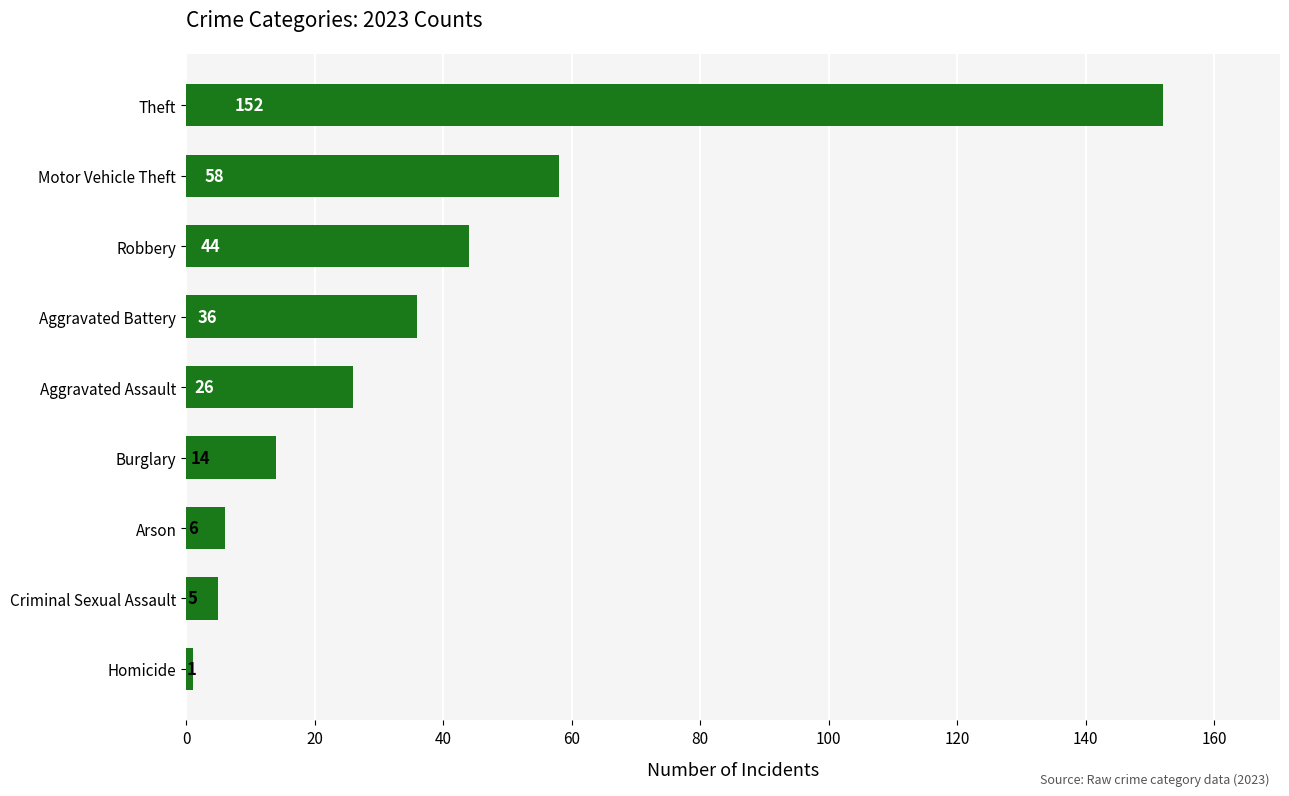

What is the change in value from Motor Vehicle Theft to Theft?

+94